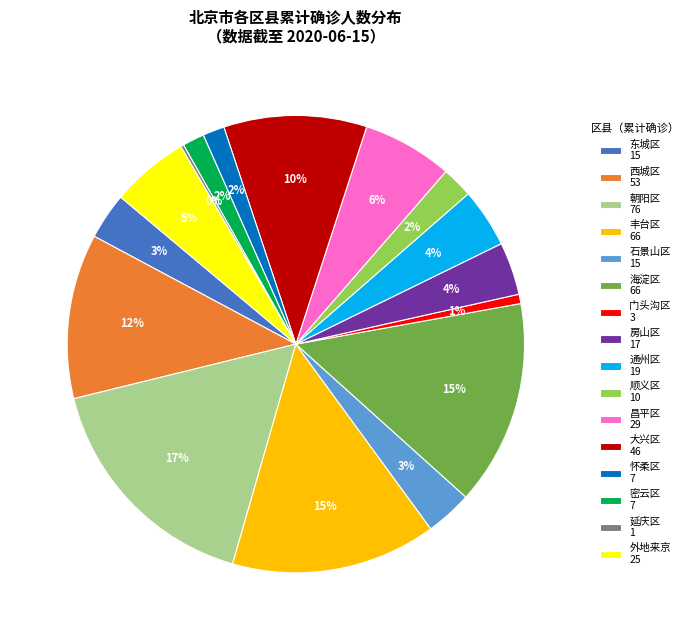

To the nearest percent, what is the average slice percentage?

6%